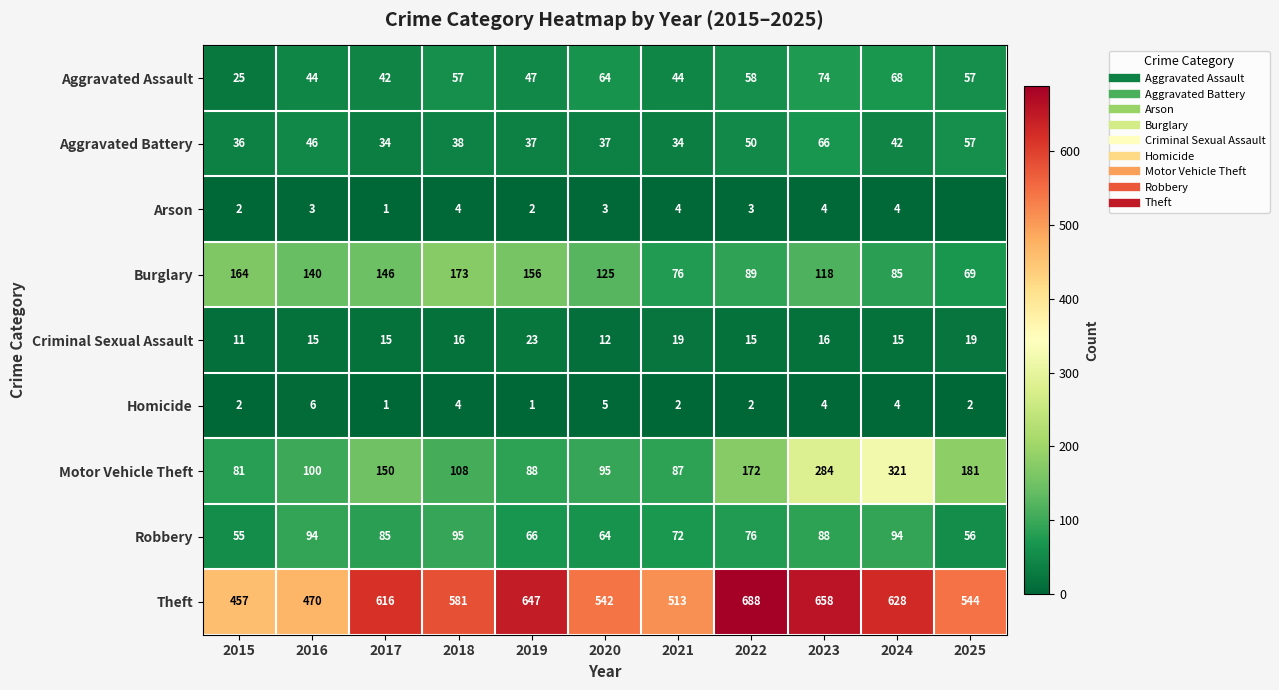

What is the difference between the Aggravated Assault values at 2024 and 2015?

43